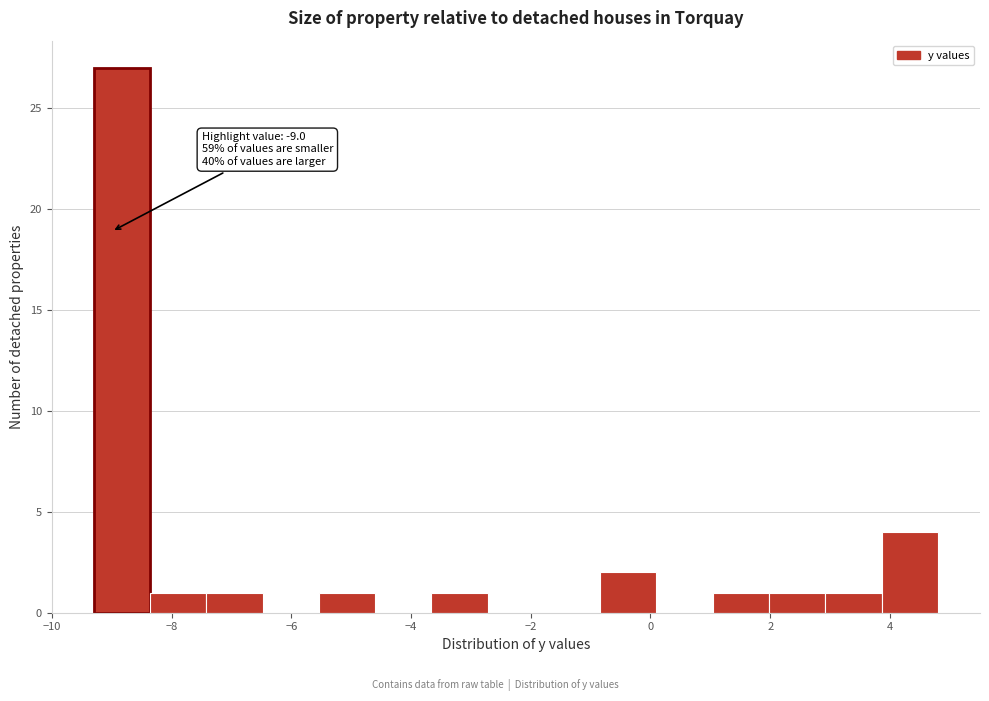

Which range on the x-axis has the tallest bar?

-9.30 to -8.36